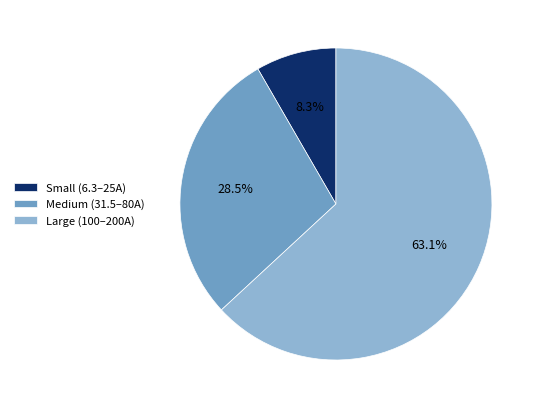

Rank the categories by value from lowest to highest.

Small (6.3–25A), Medium (31.5–80A), Large (100–200A)